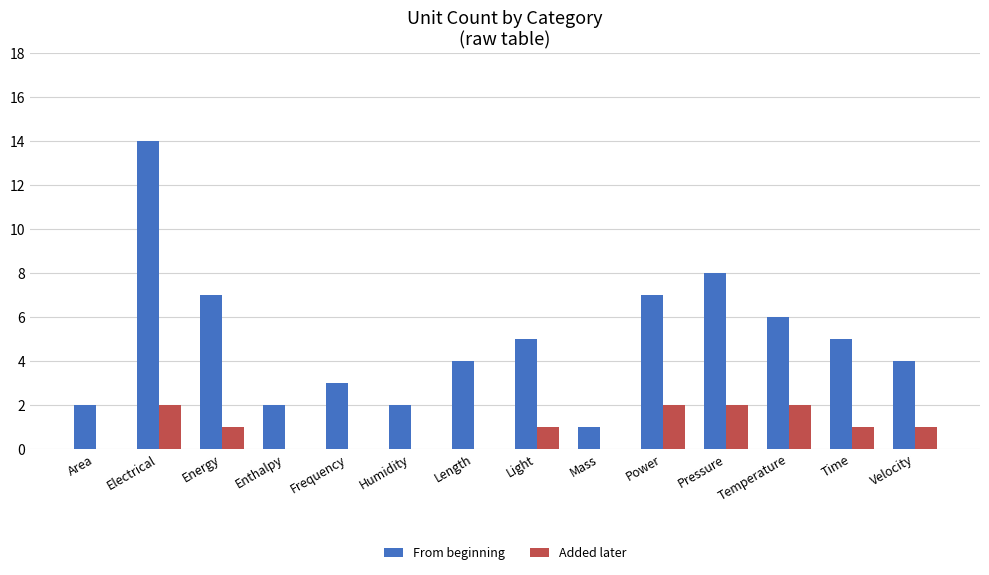

The From beginning series shows 2 at Area. True or false?

True